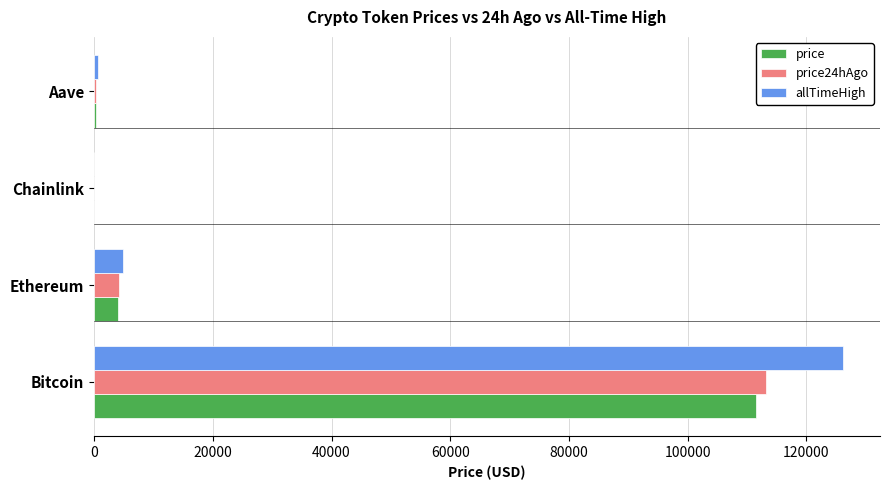

Between Bitcoin and Aave, which series saw the biggest shift?

allTimeHigh